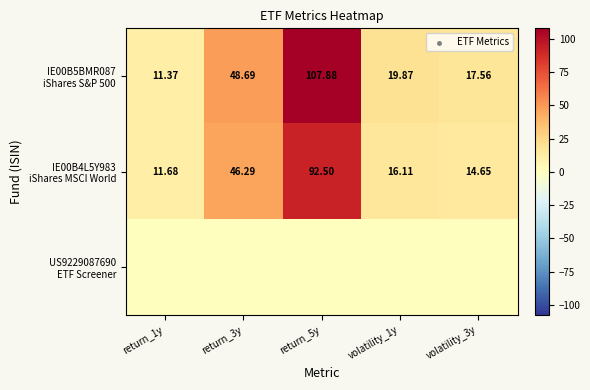

Between return_3y and return_5y, which series saw the biggest shift?

IE00B5BMR087 iShares S&P 500